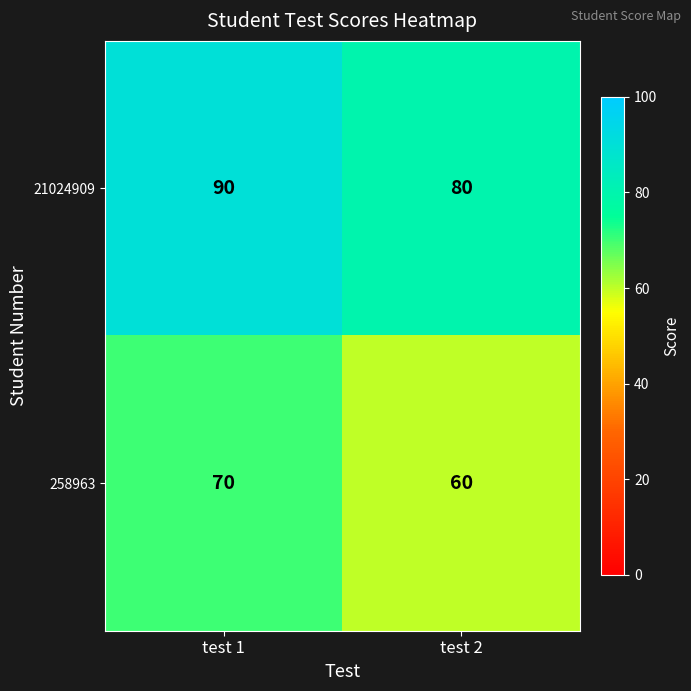

Reading left to right, transcribe all the data shown in this chart.

21024909: test 1=90	test 2=80
258963: test 1=70	test 2=60